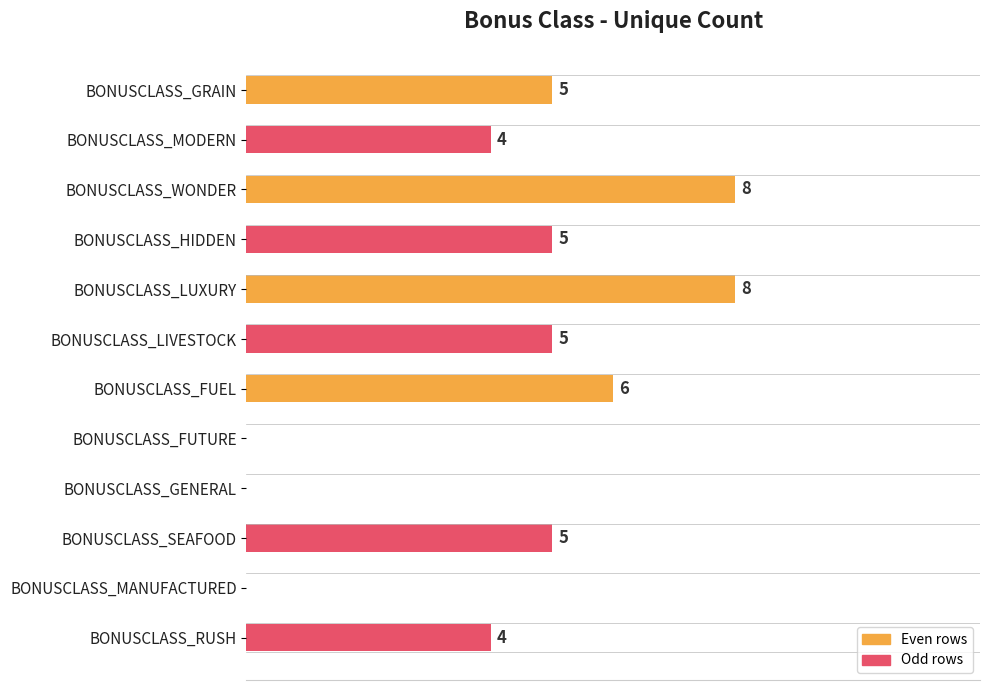

Between BONUSCLASS_FUEL and BONUSCLASS_LIVESTOCK, which is larger?

BONUSCLASS_FUEL